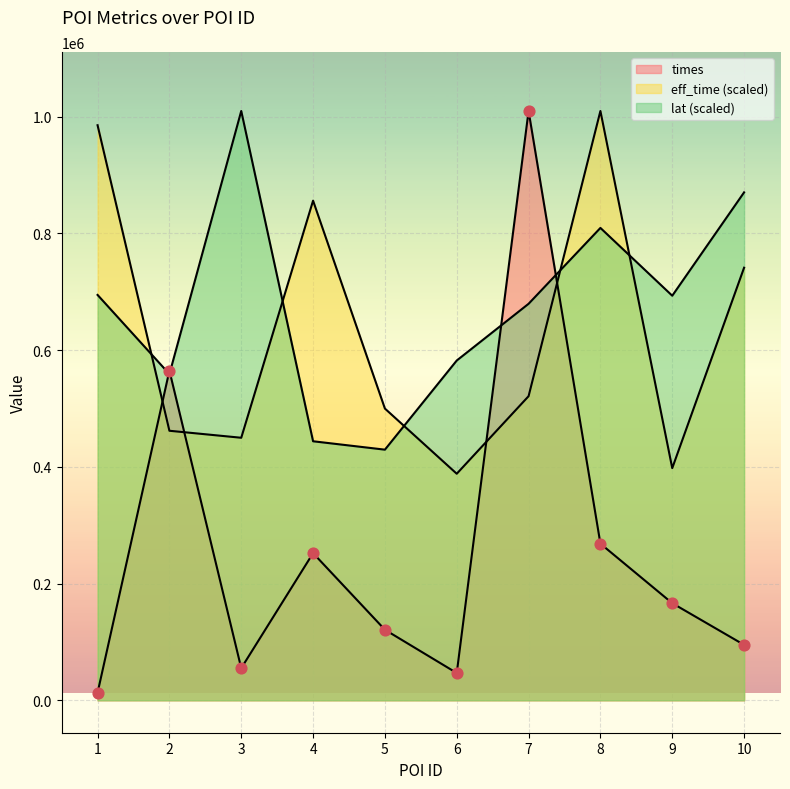

At how many categories does at least one series exceed 506529?

9